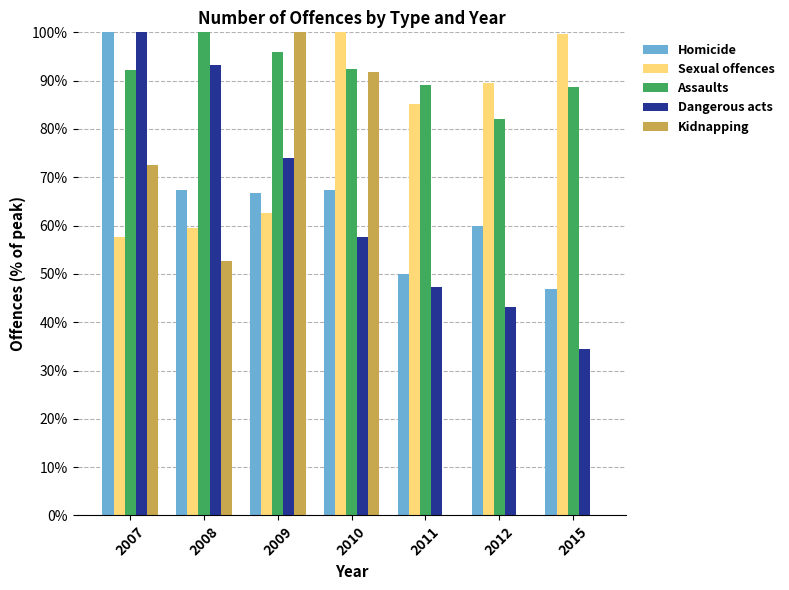

Which category has the highest value in the Dangerous acts series?

2007